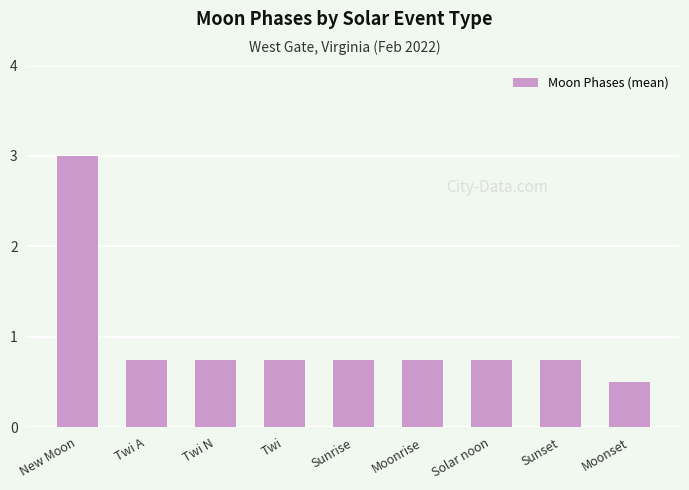

What is the average value?

1.0